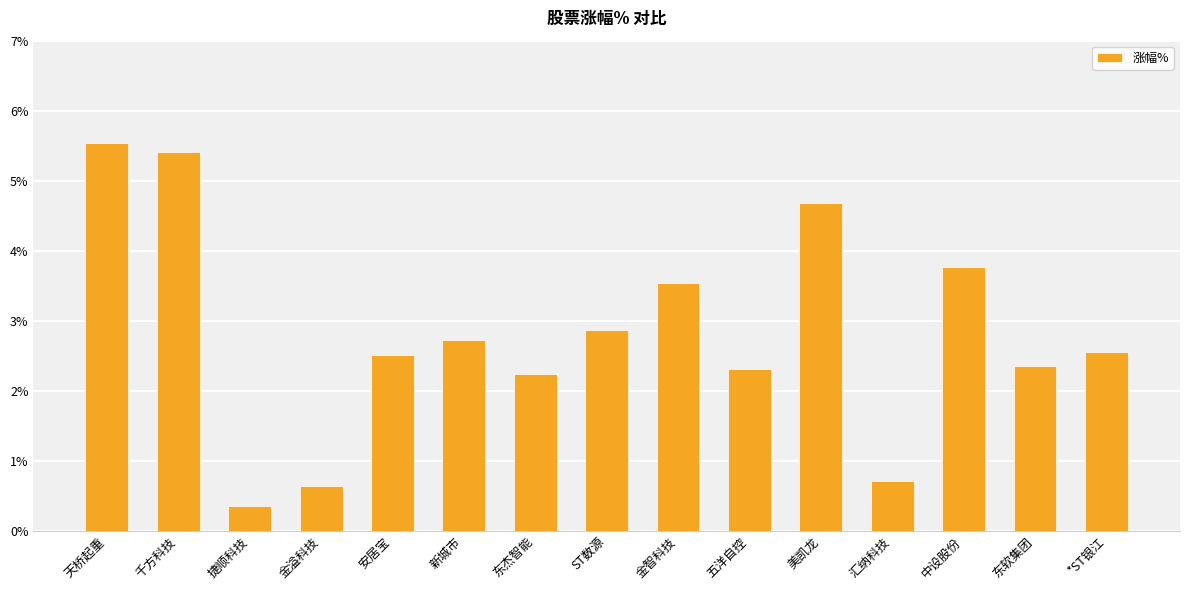

What is the change in value from 金溢科技 to 美凯龙?

+4.0